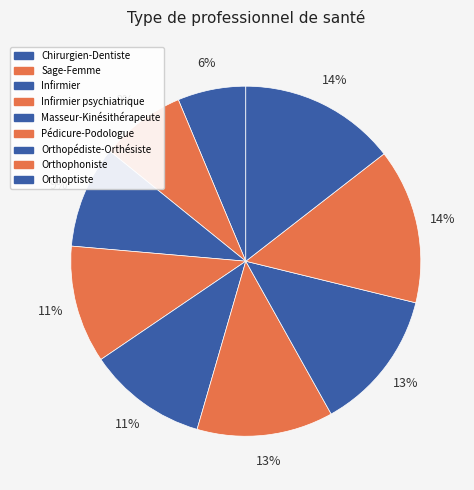

Does Orthophoniste account for over 50% of the chart?

No